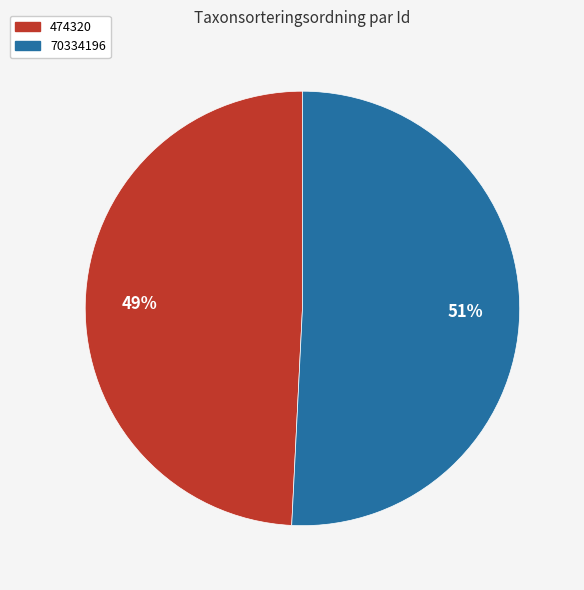

To the nearest percent, what is the combined percentage of 474320 and 70334196?

100%